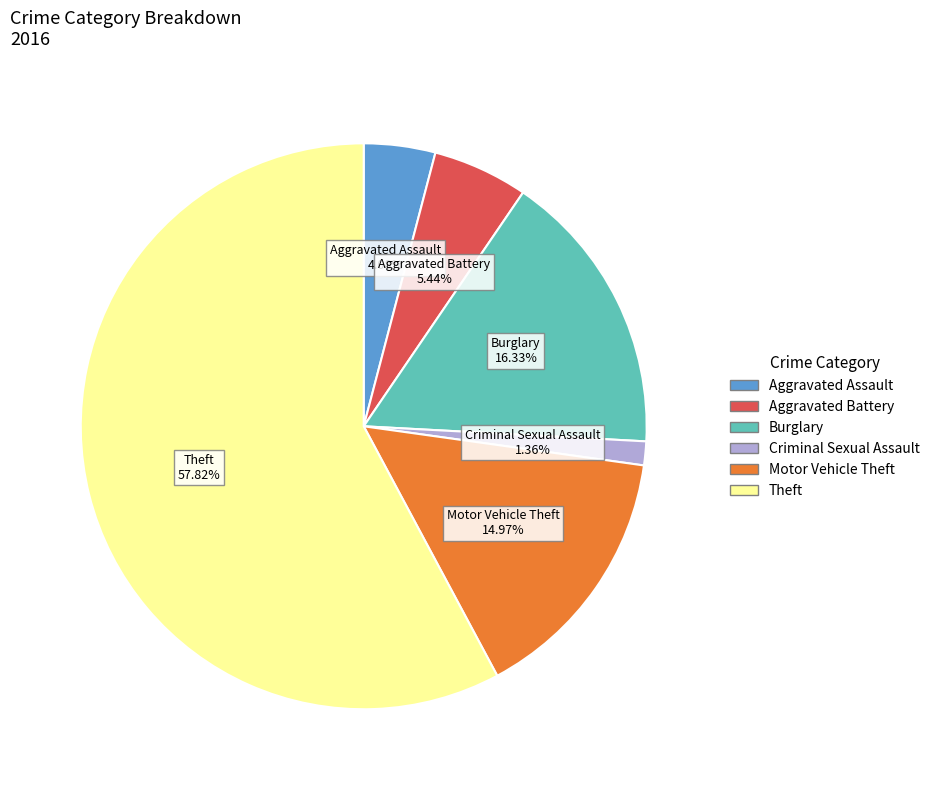

Is there a majority slice in this chart?

Yes